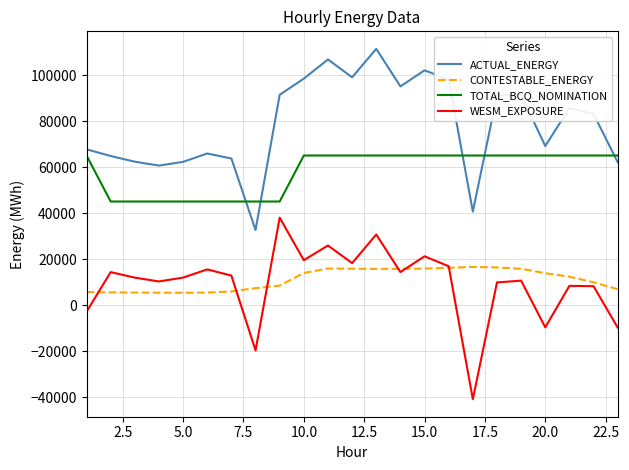

Does the chart have visible grid lines?

Yes